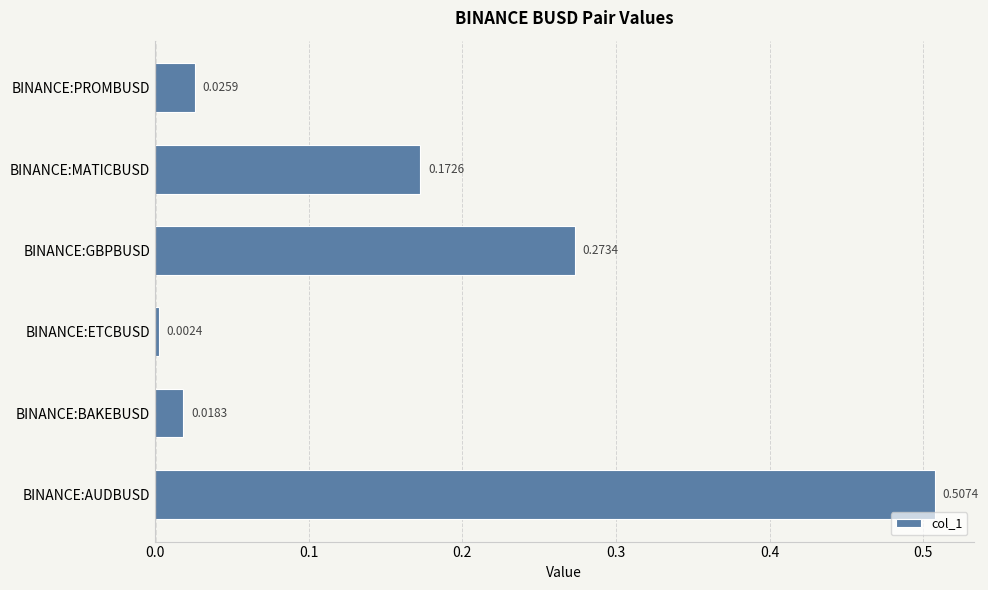

Which category has the lowest value across all series?

BINANCE:ETCBUSD